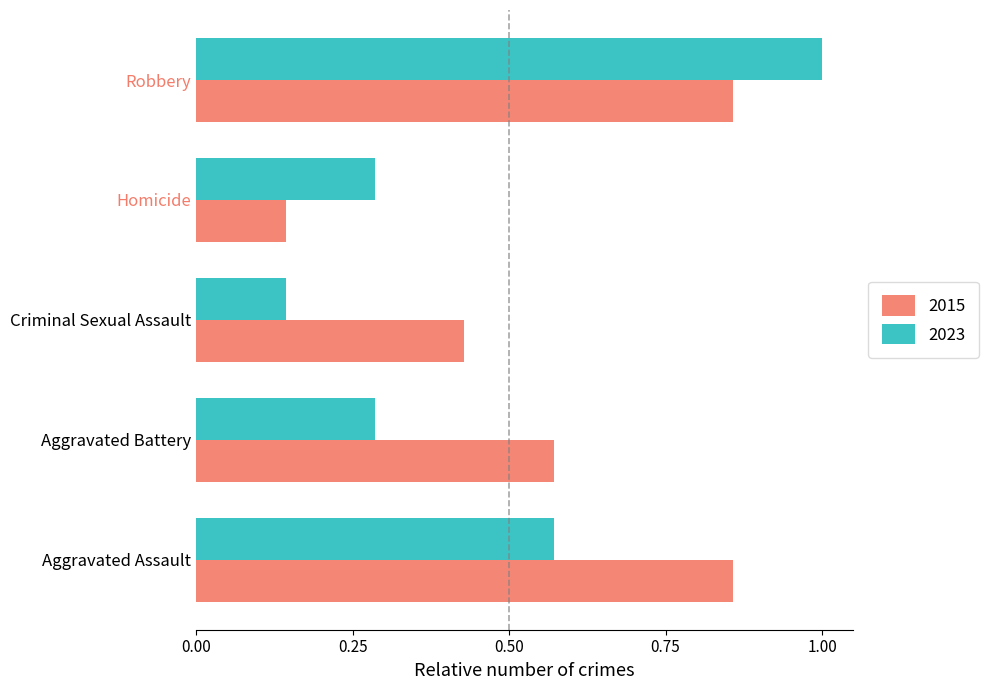

List the series in order of their peak value, lowest first.

2015, 2023